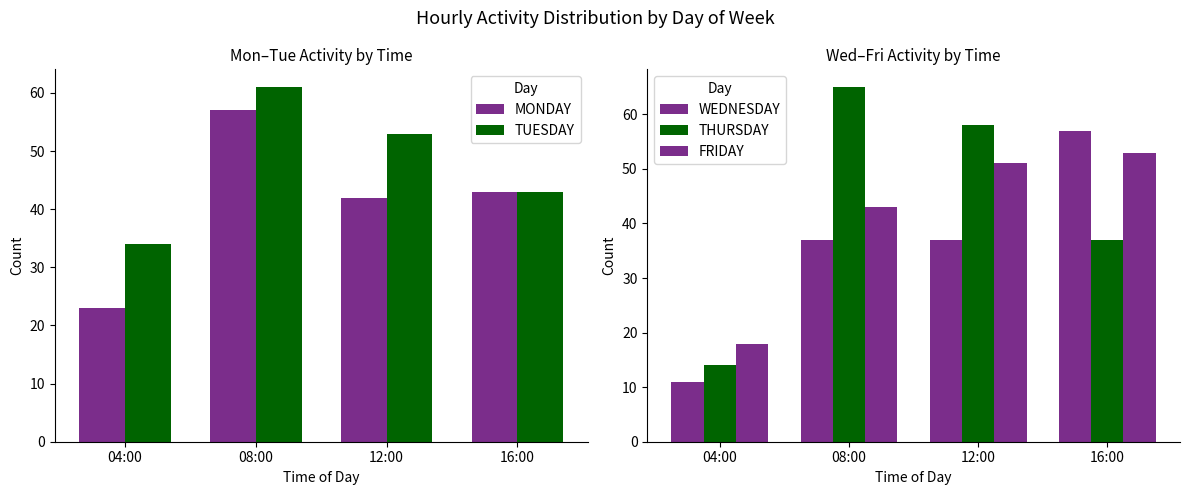

Reading left to right, transcribe all the data shown in this chart.

MONDAY: 23	57	42	43
TUESDAY: 34	61	53	43
WEDNESDAY: 11	37	37	57
THURSDAY: 14	65	58	37
FRIDAY: 18	43	51	53